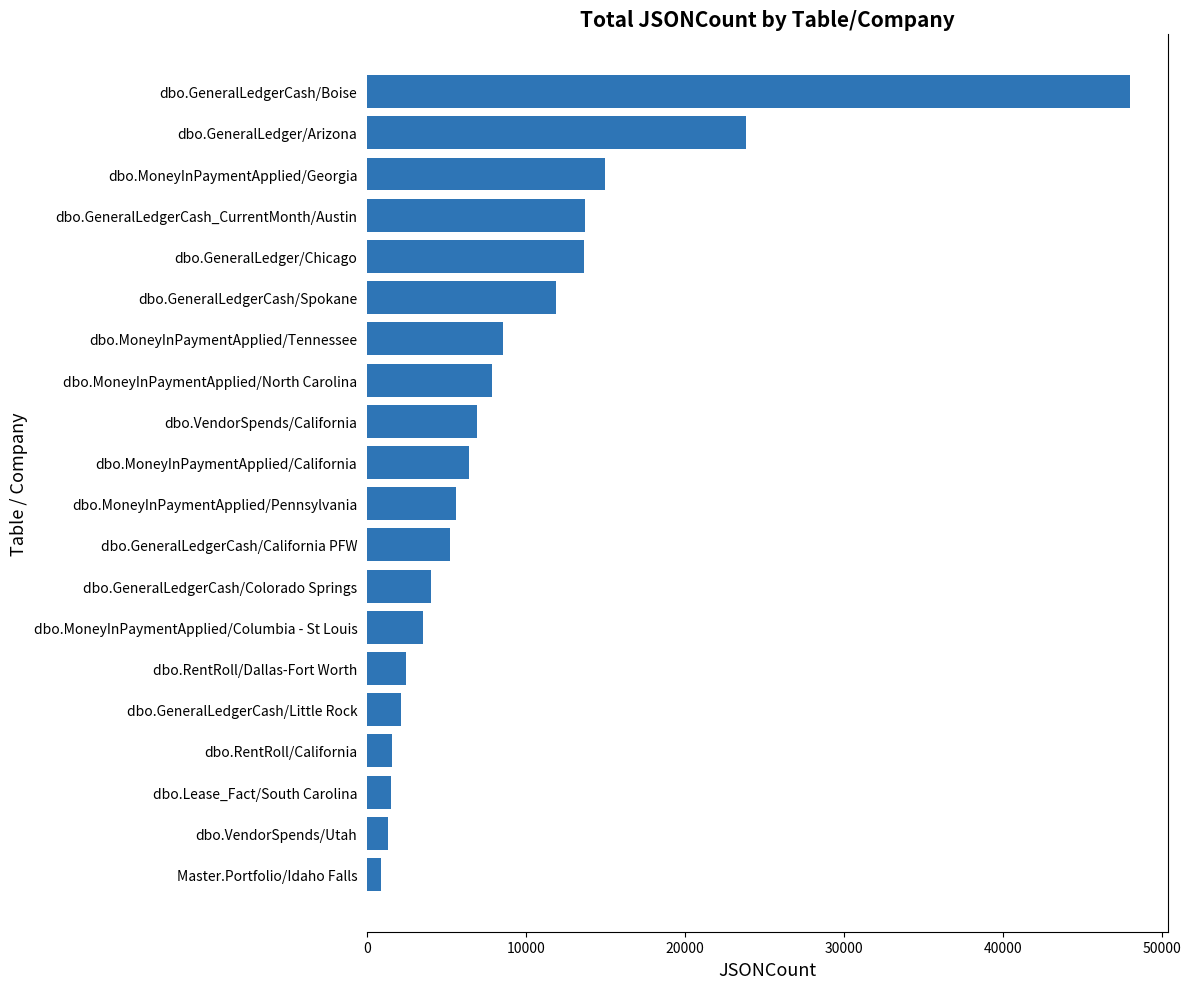

True or false: the data shows 1298 at dbo.VendorSpends/Utah.

True